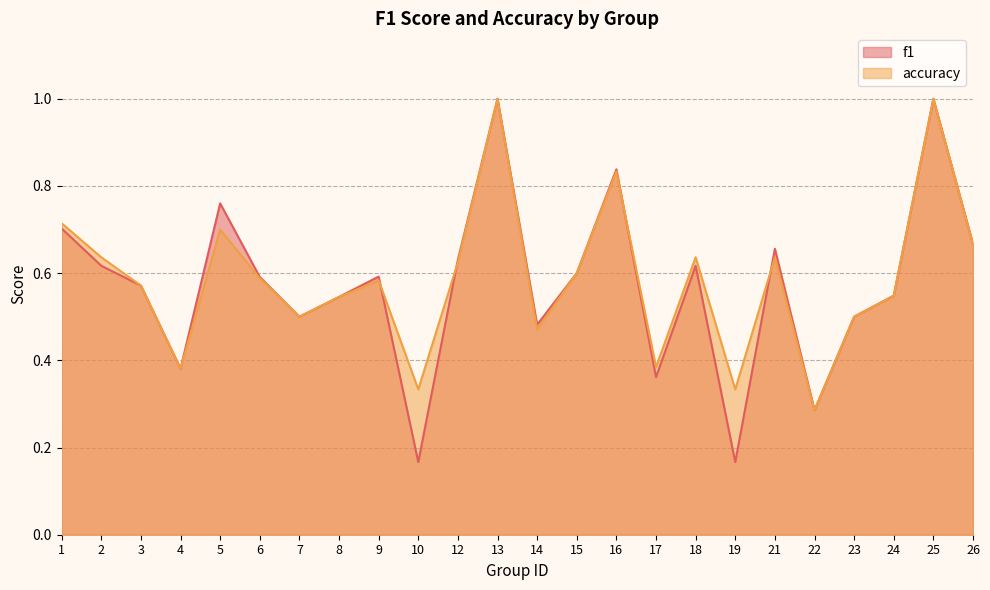

Reading left to right, list all the values displayed in this chart.

f1: 1=0.7	2=0.6	3=0.6	4=0.4	5=0.8	6=0.6	7=0.5	8=0.5	9=0.6	10=0.2	12=0.6	13=1.0	14=0.5	15=0.6	16=0.8	17=0.4	18=0.6	19=0.2	21=0.7	22=0.3	23=0.5	24=0.5	25=1.0	26=0.7
accuracy: 1=0.7	2=0.6	3=0.6	4=0.4	5=0.7	6=0.6	7=0.5	8=0.5	9=0.6	10=0.3	12=0.6	13=1.0	14=0.5	15=0.6	16=0.8	17=0.4	18=0.6	19=0.3	21=0.6	22=0.3	23=0.5	24=0.5	25=1.0	26=0.7